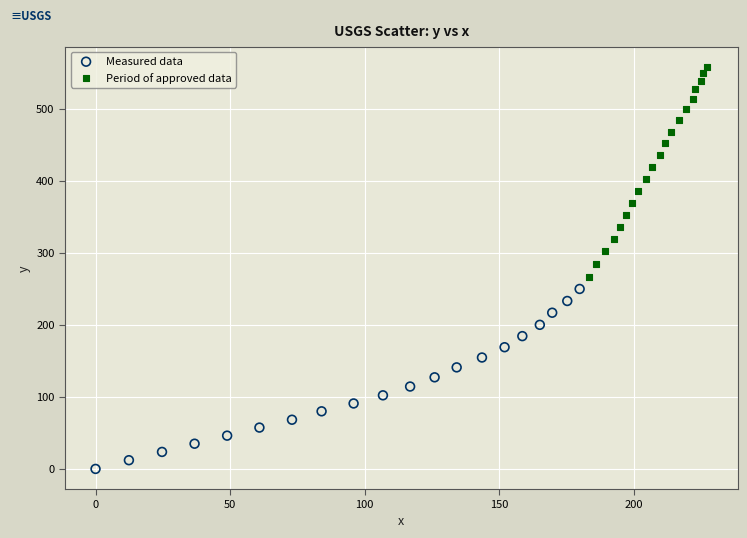

Which series reaches the maximum Y coordinate?

Period of approved data